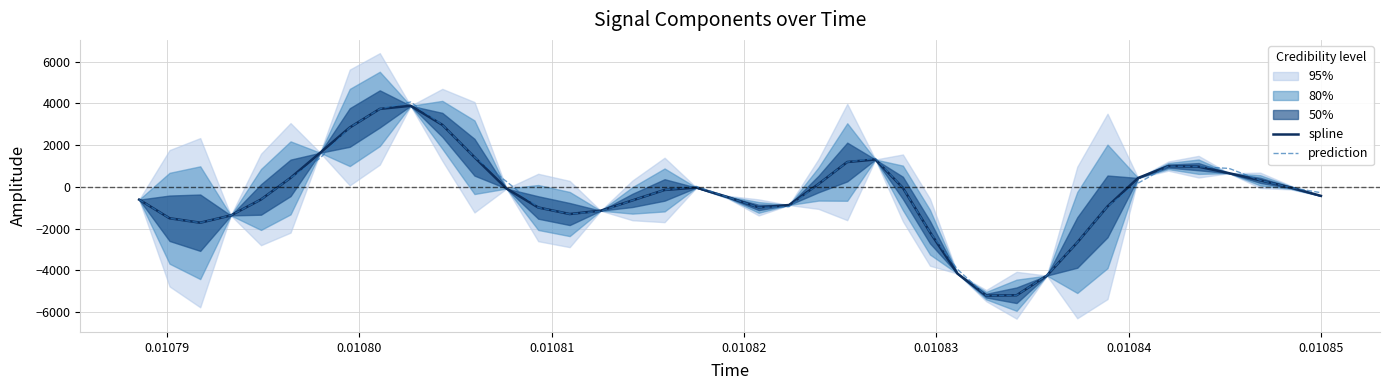

What is the lowest value of the spline series?

-5216.5